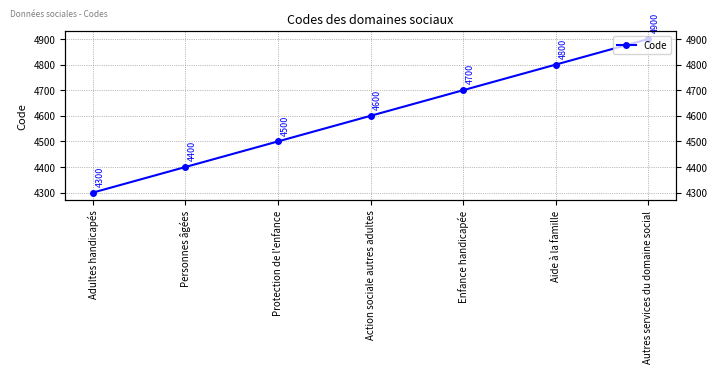

The value at Autres services du domaine social is 3009. True or false?

False